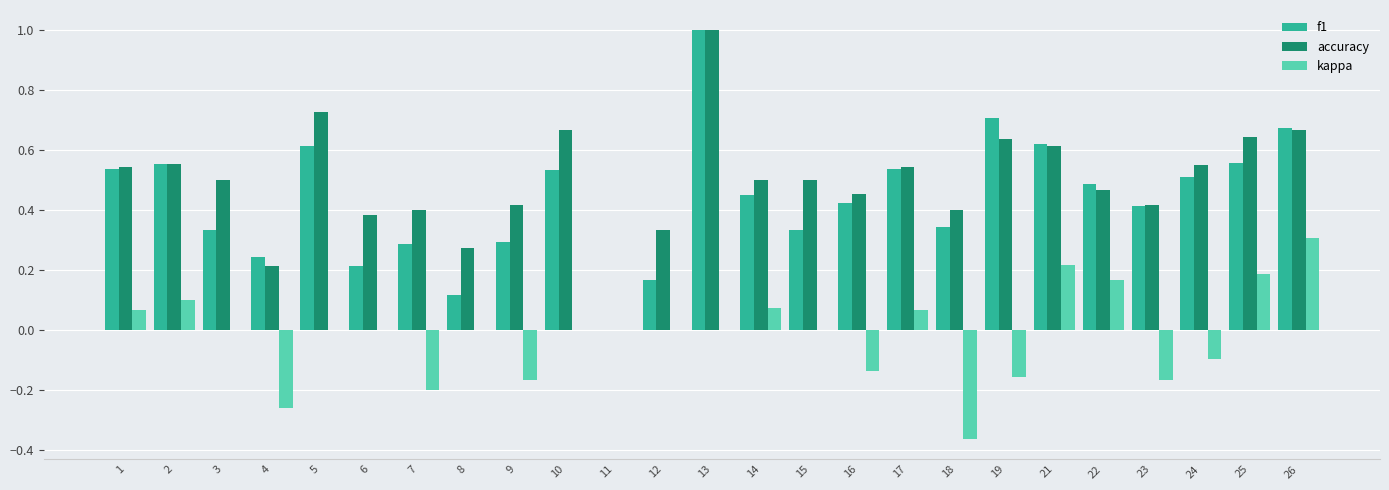

Where does the kappa series first go above 0?

1